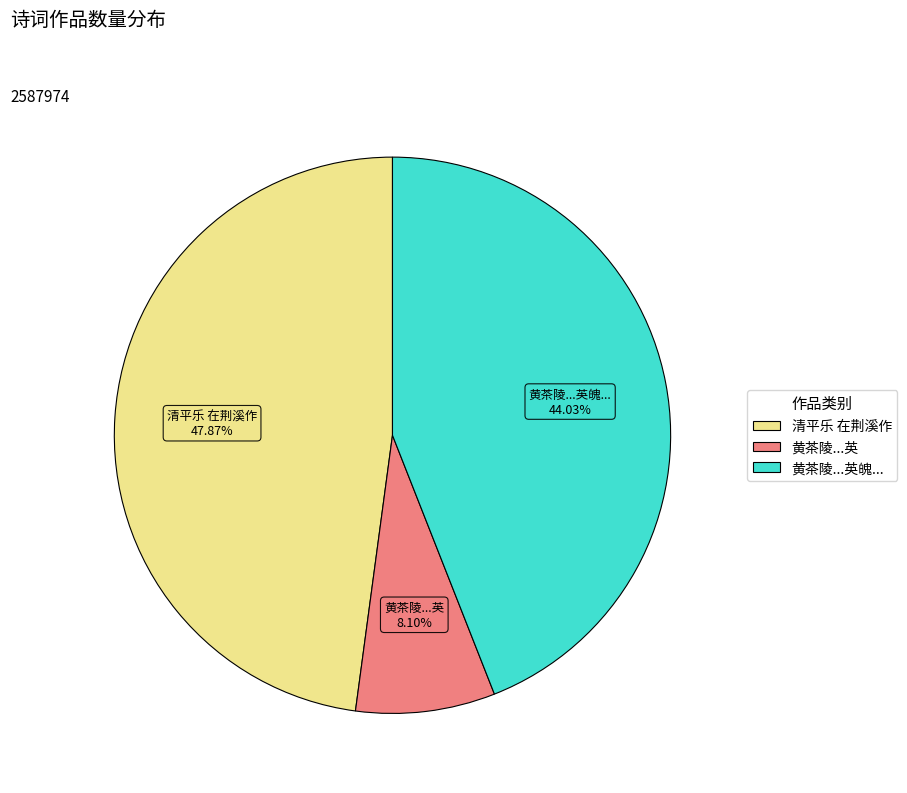

How many slices are in this pie chart?

3